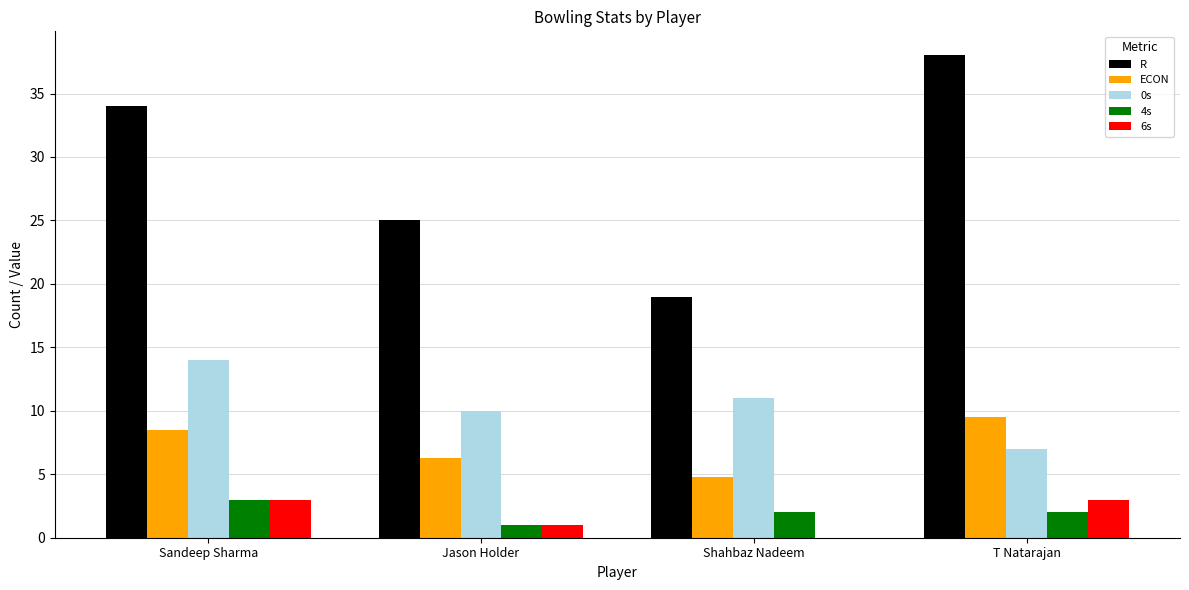

What is the sum of all ECON values?

29.0